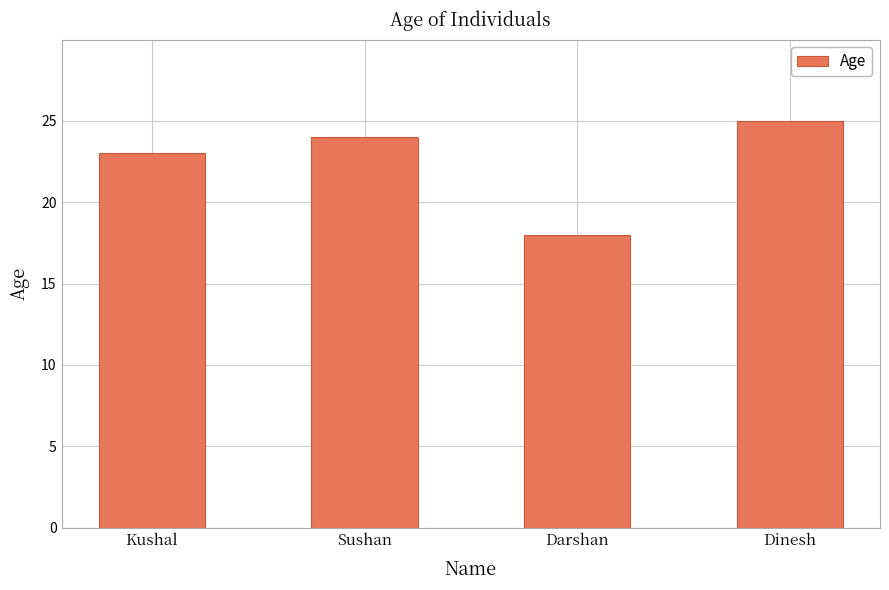

Are the bars grouped side by side (vs. stacked)?

No